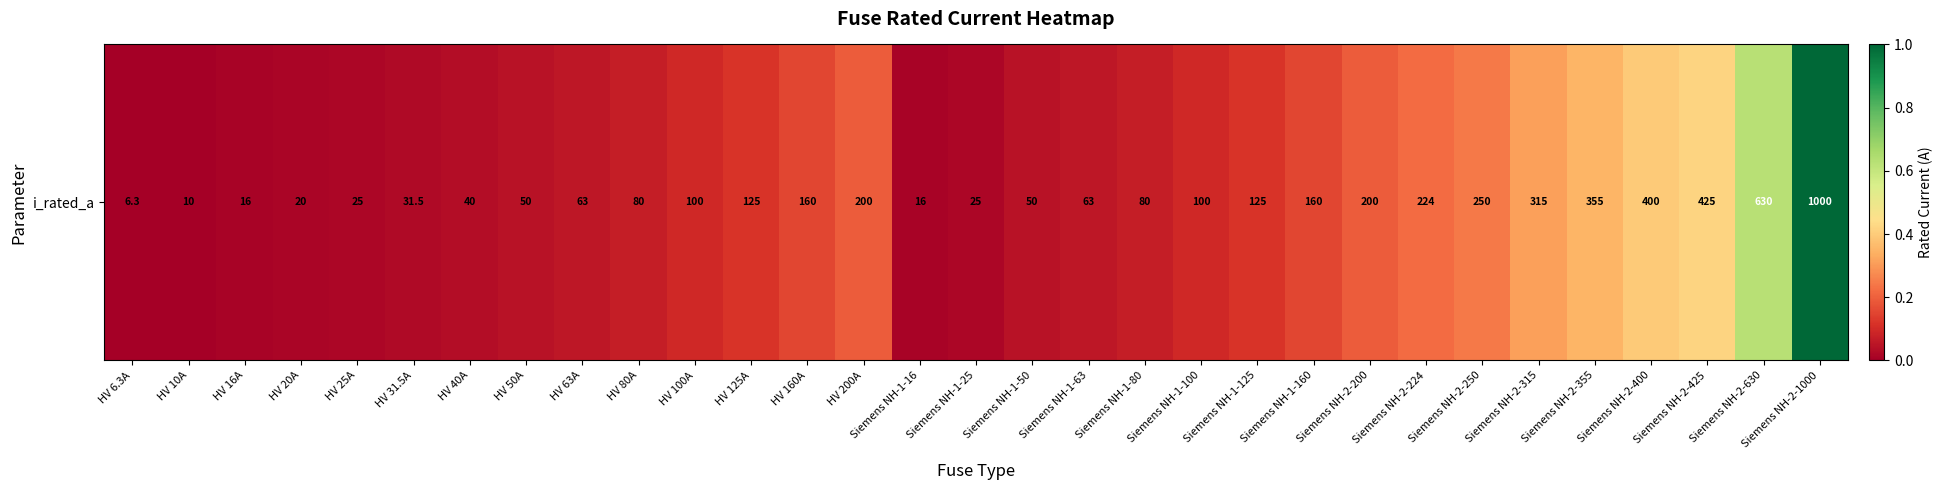

Rank the categories by value from highest to lowest.

Siemens NH-2-1000, Siemens NH-2-630, Siemens NH-2-425, Siemens NH-2-400, Siemens NH-2-355, Siemens NH-2-315, Siemens NH-2-250, Siemens NH-2-224, HV 200A, Siemens NH-2-200, HV 160A, Siemens NH-1-160, HV 125A, Siemens NH-1-125, HV 100A, Siemens NH-1-100, HV 80A, Siemens NH-1-80, HV 63A, Siemens NH-1-63, HV 50A, Siemens NH-1-50, HV 40A, HV 31.5A, HV 25A, Siemens NH-1-25, HV 20A, HV 16A, Siemens NH-1-16, HV 10A, HV 6.3A